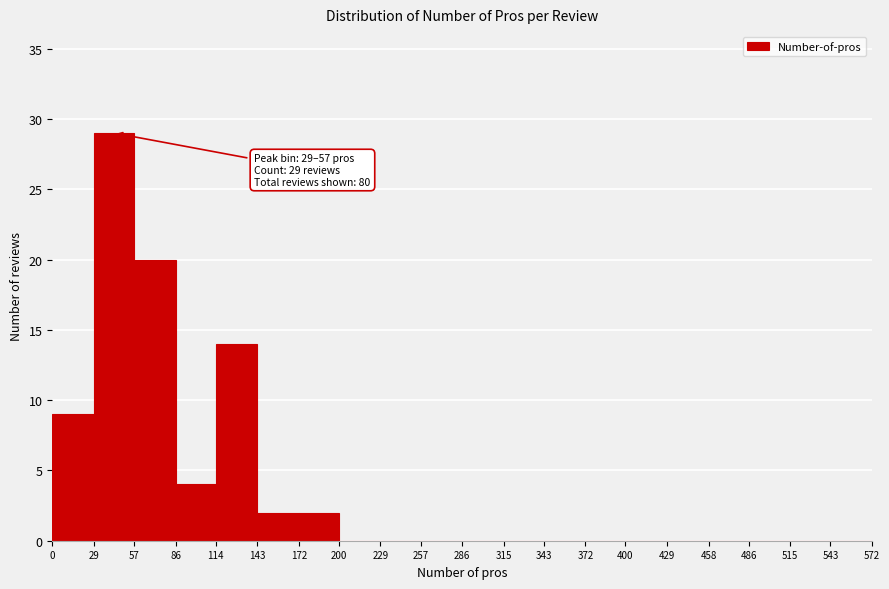

Over which range of the x-axis is the bar tallest?

29 to 57